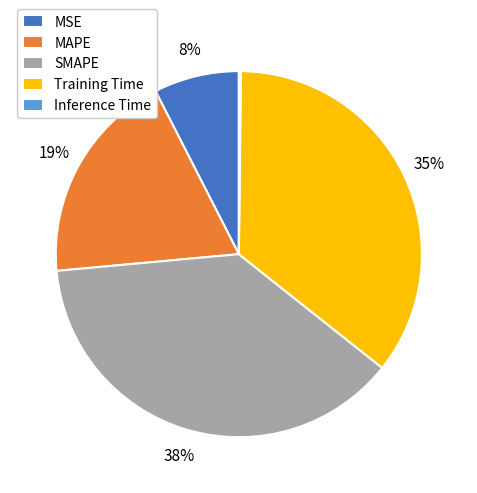

True or false: SMAPE accounts for 52% of the total.

False